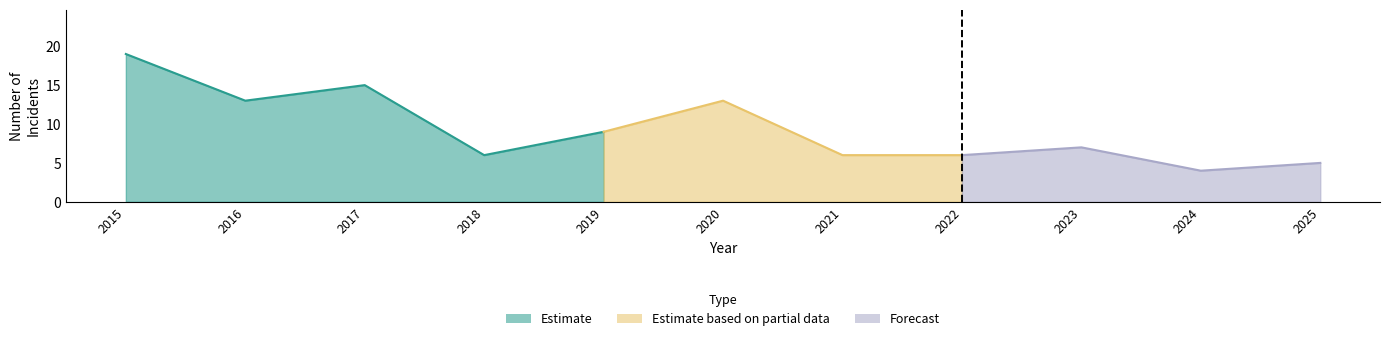

How many interior local peaks does the Robbery series have?

3